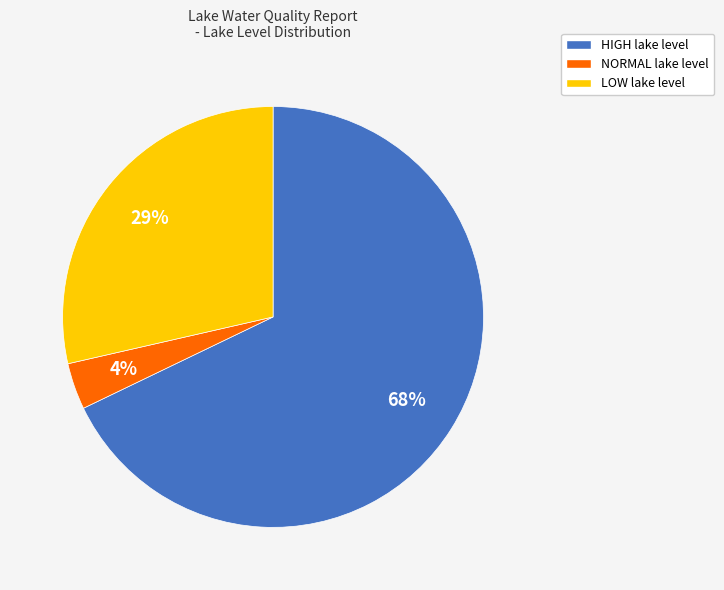

Which slice is the largest?

HIGH